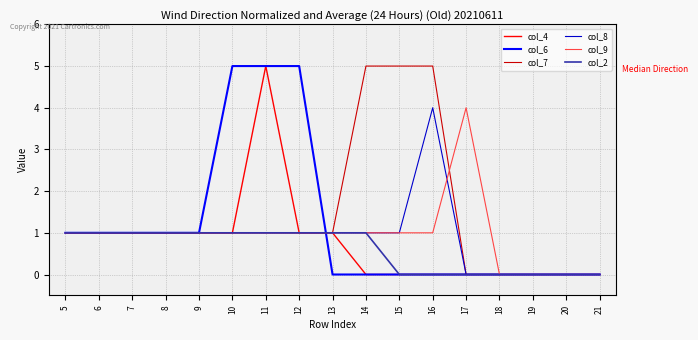

How many col_2 values are between 0 and 1?

17